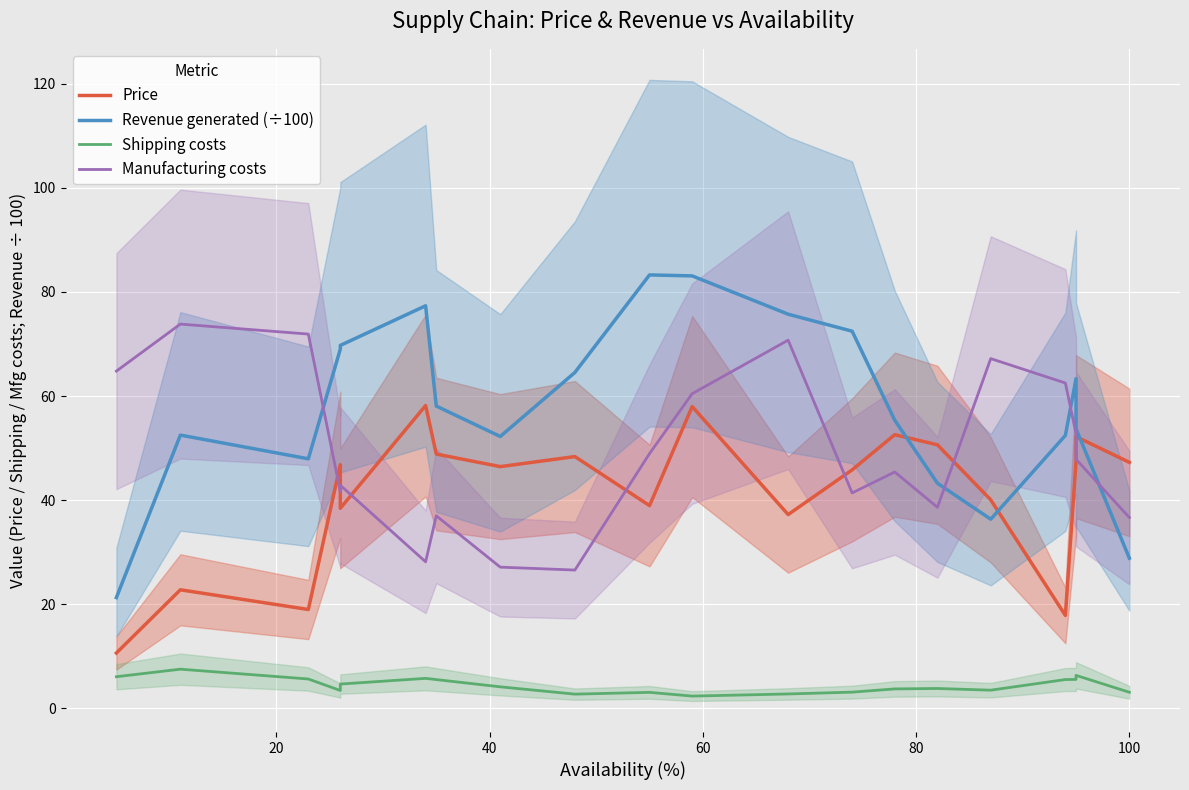

Reading left to right, what are all the values shown in this chart?

Price: 10.6	22.8	19.0	46.8	38.4	58.2	48.8	46.4	48.4	39.0	58.0	37.2	45.8	52.6	50.6	40.0	17.8	47.5	52.2	47.3
Revenue generated (÷100): 21.3	52.5	47.9	69.0	69.7	77.3	58.1	52.2	64.5	83.3	83.1	75.7	72.5	55.3	43.3	36.3	52.4	63.3	53.7	28.8
Shipping costs: 6.1	7.5	5.6	3.4	4.7	5.8	5.5	4.1	2.7	3.1	2.3	2.8	3.1	3.7	3.8	3.5	5.5	5.6	6.3	3.1
Manufacturing costs: 64.8	73.8	71.9	41.7	42.8	28.1	37.0	27.1	26.6	48.9	60.5	70.7	41.4	45.4	38.6	67.2	62.5	52.8	47.9	36.7